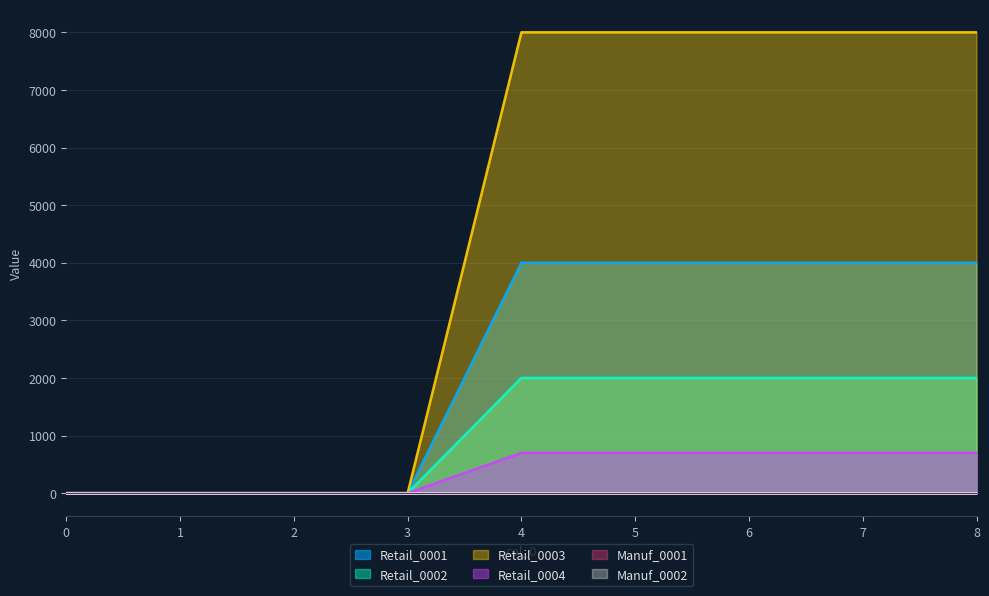

Does the chart display data point markers on the line(s)?

No